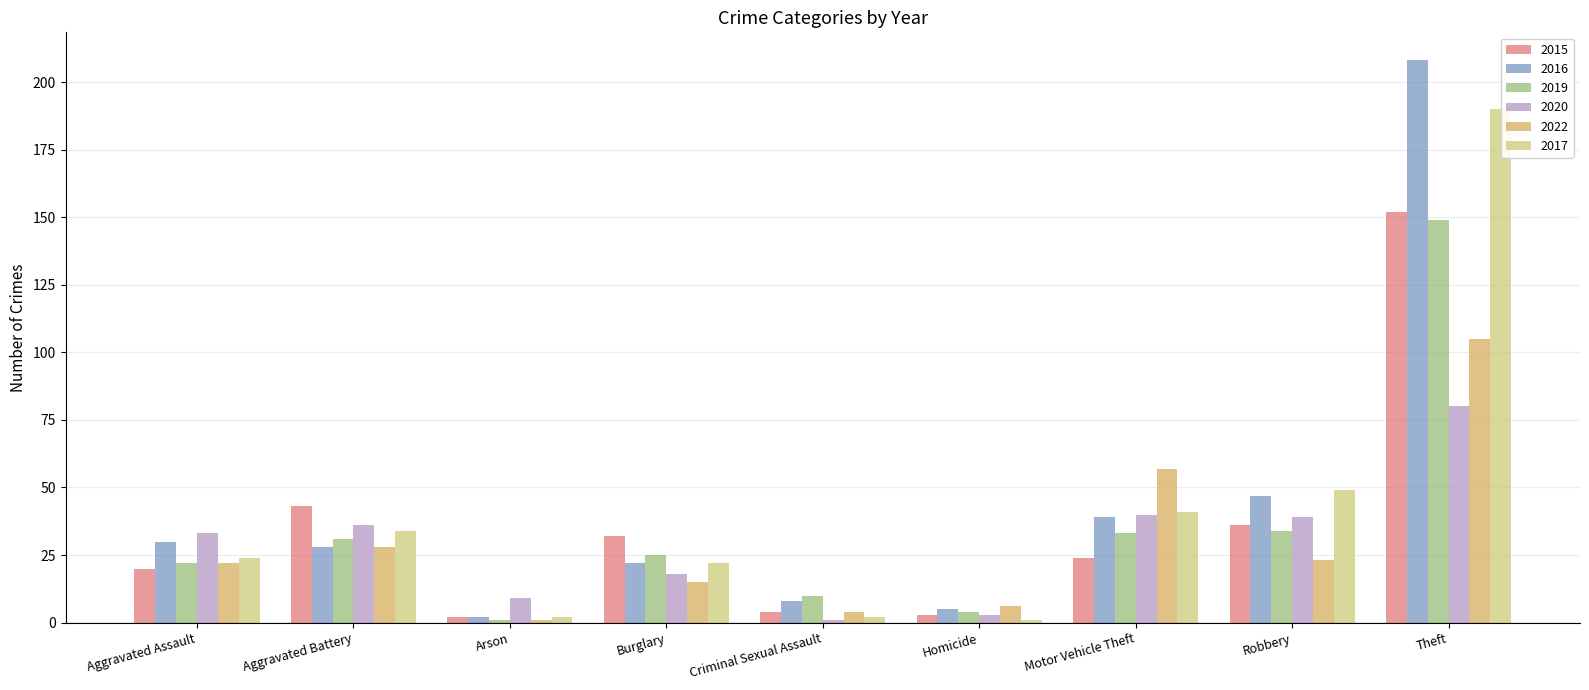

At which label does 2017 reach its peak?

Theft